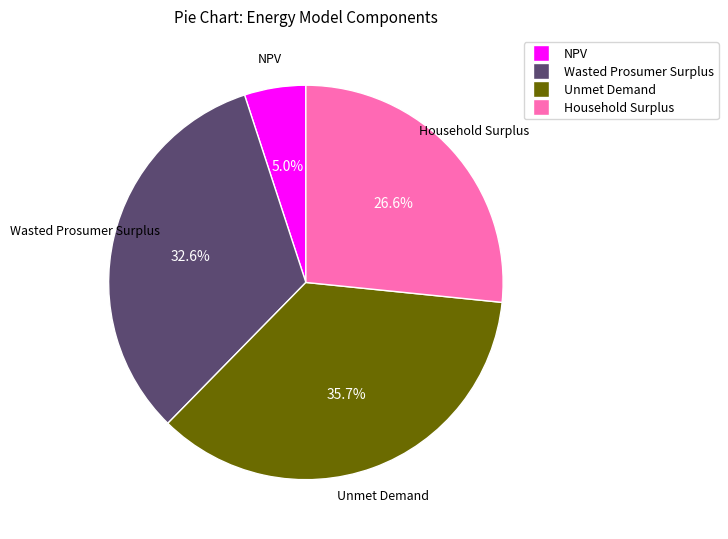

To the nearest percent, what percentage of the pie is Unmet Demand?

36%